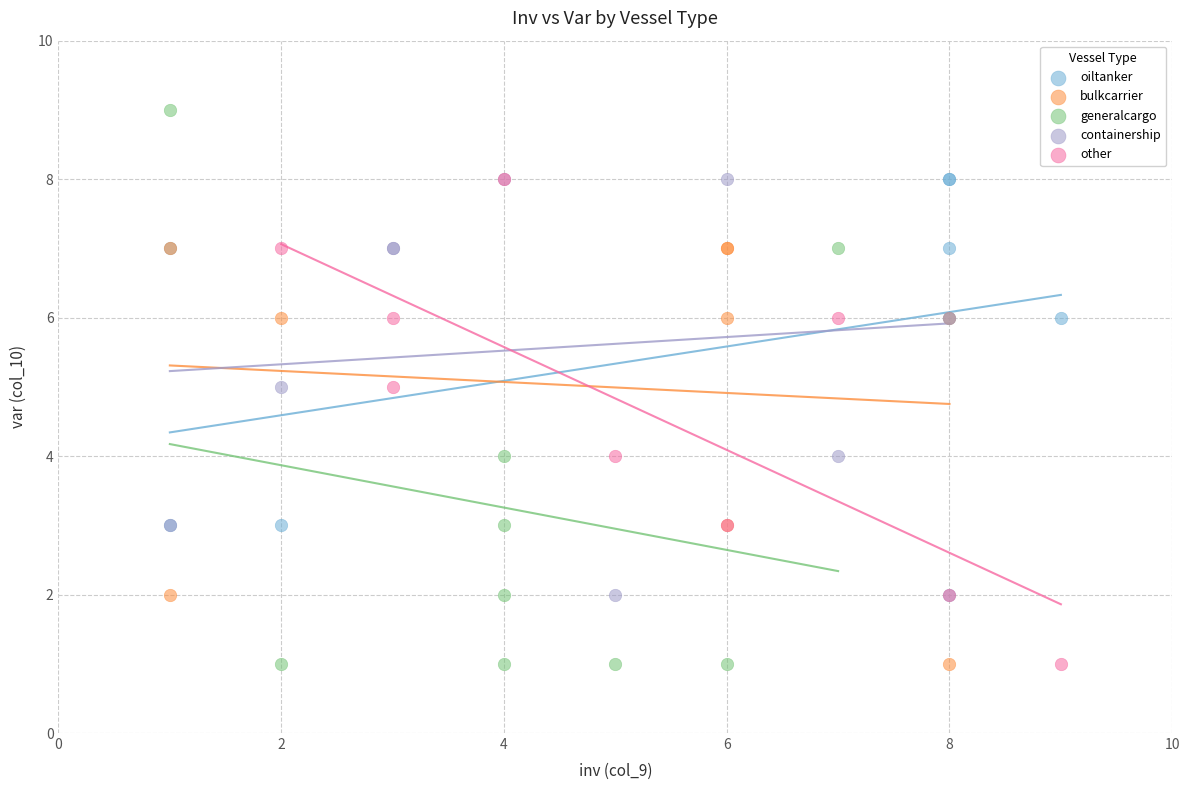

What are all the series names shown in the legend?

oiltanker, bulkcarrier, generalcargo, containership, other